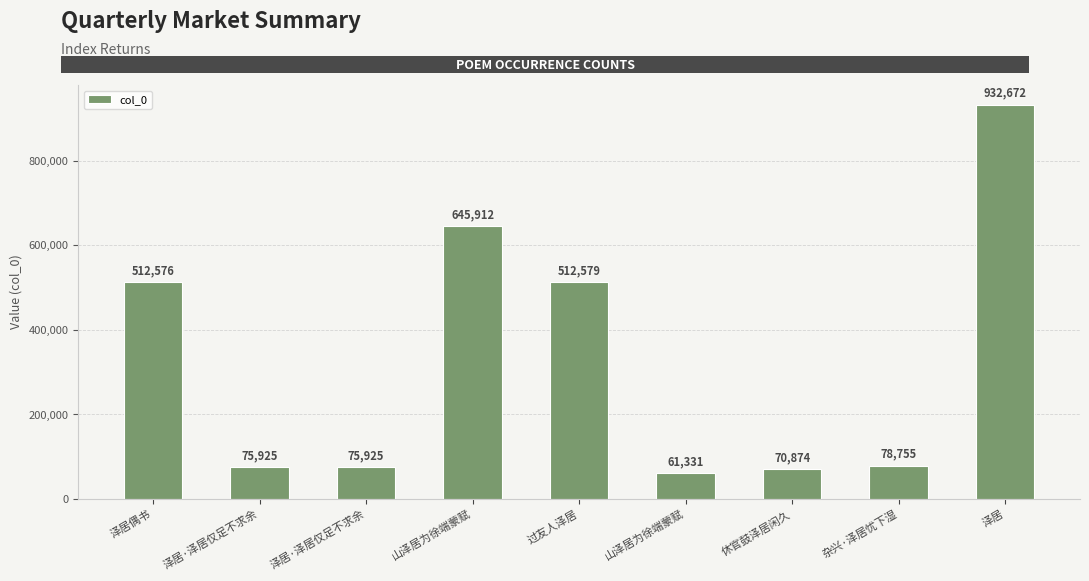

Are the bars horizontal?

No